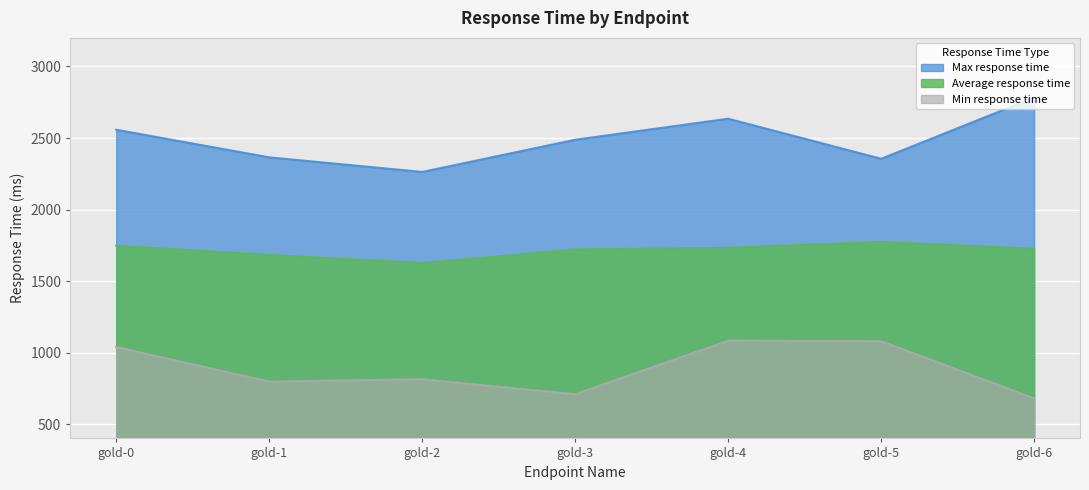

Does the chart display data point markers on the line(s)?

No